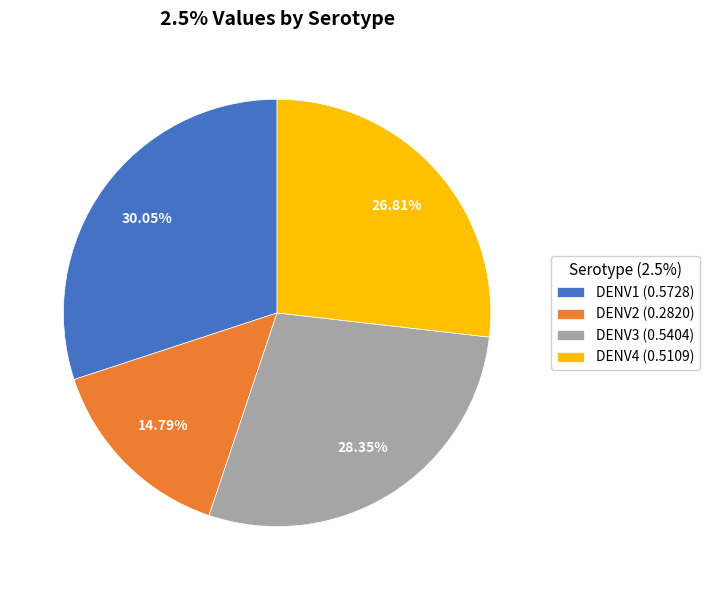

Is there a majority slice in this chart?

No